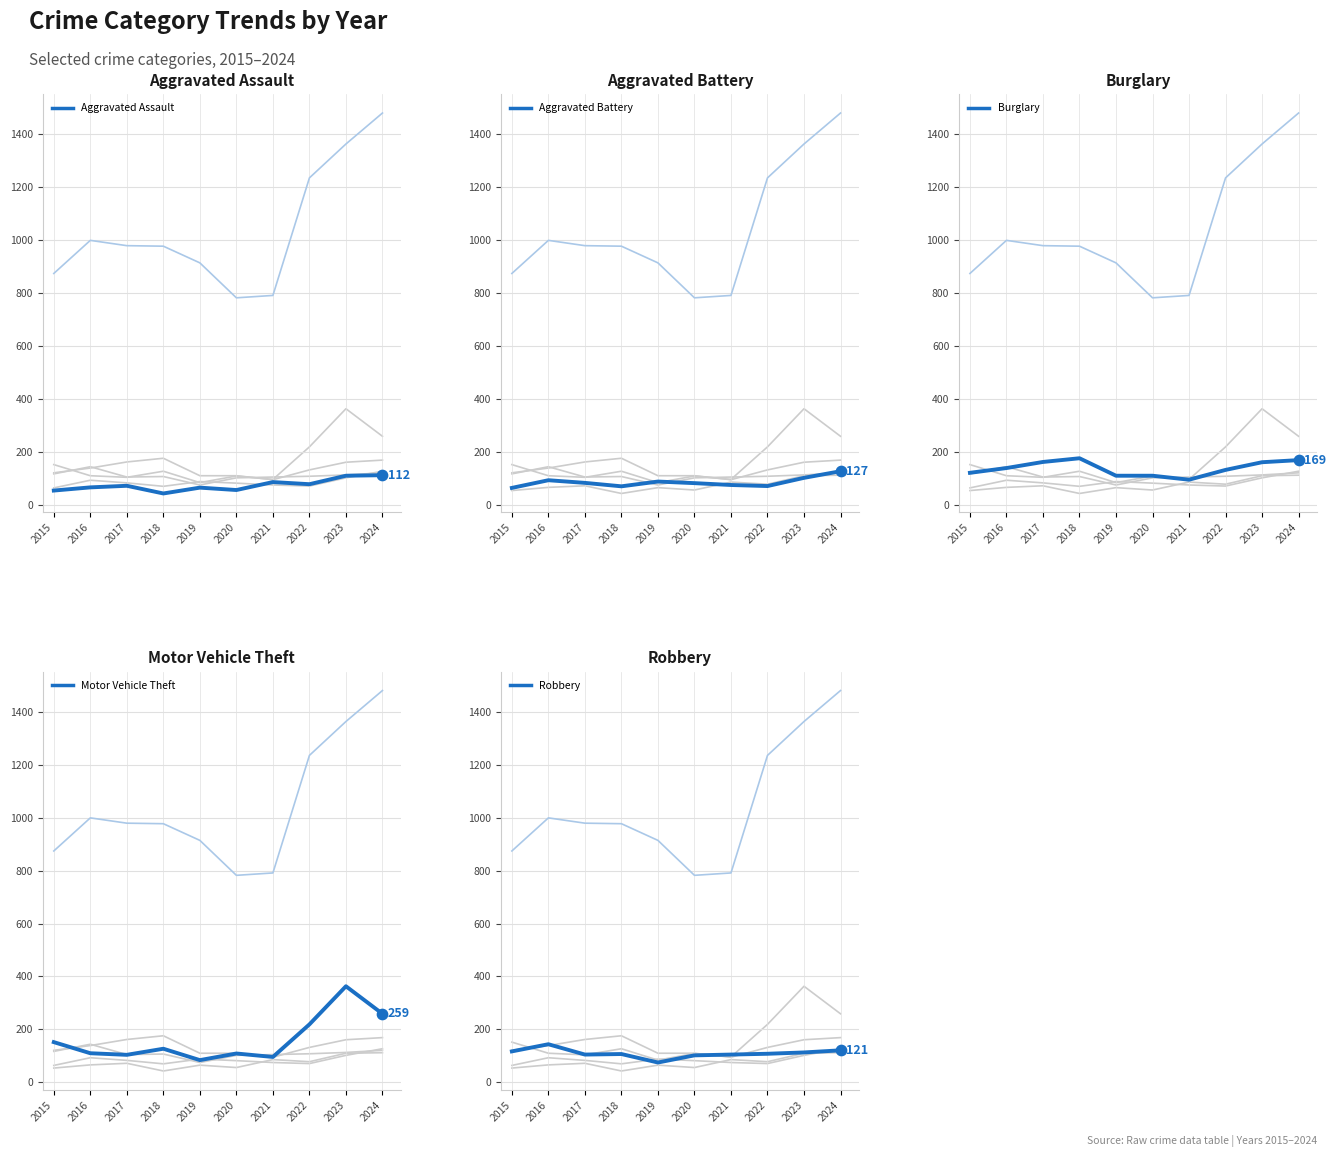

At how many categories does at least one series exceed 287?

1